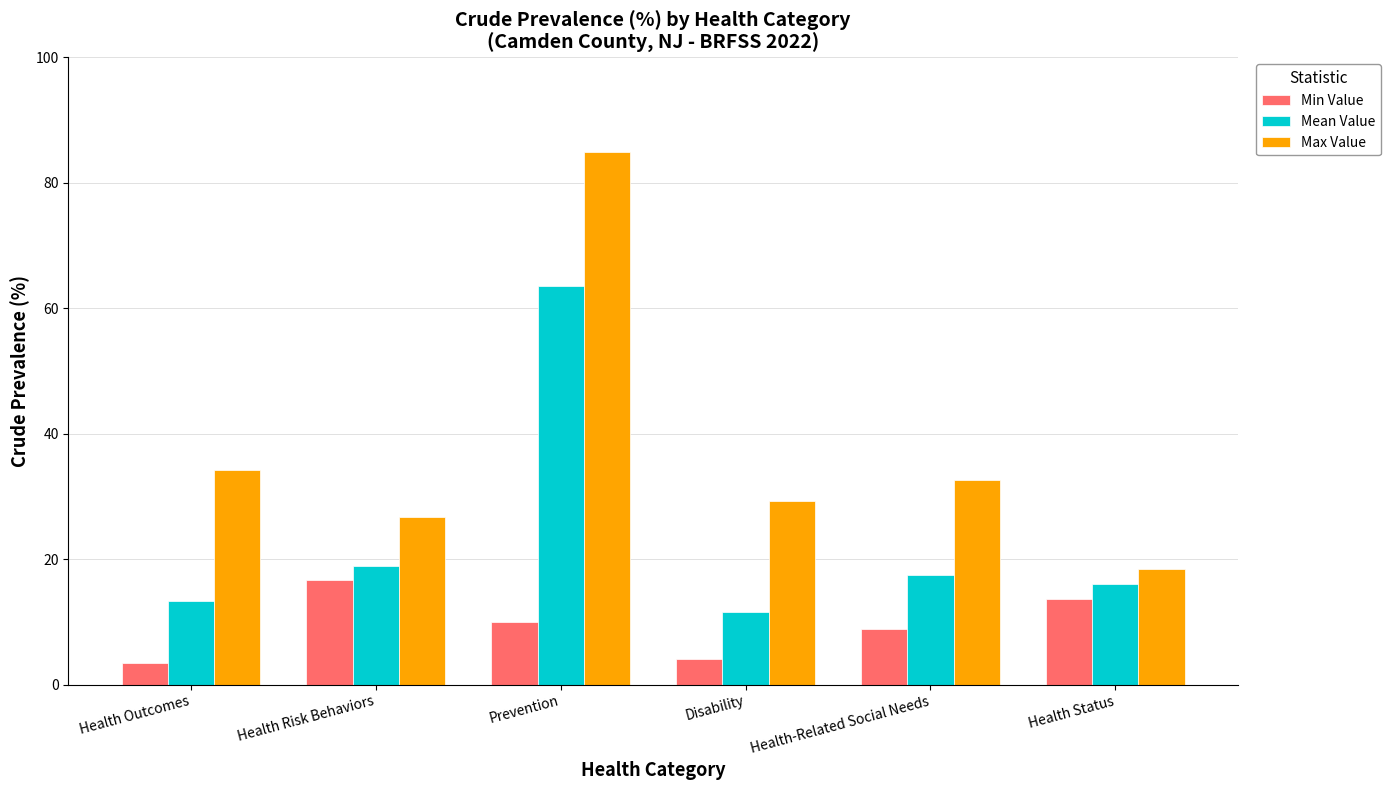

What is the difference between the maximum and minimum values in the Mean Value series?

51.9